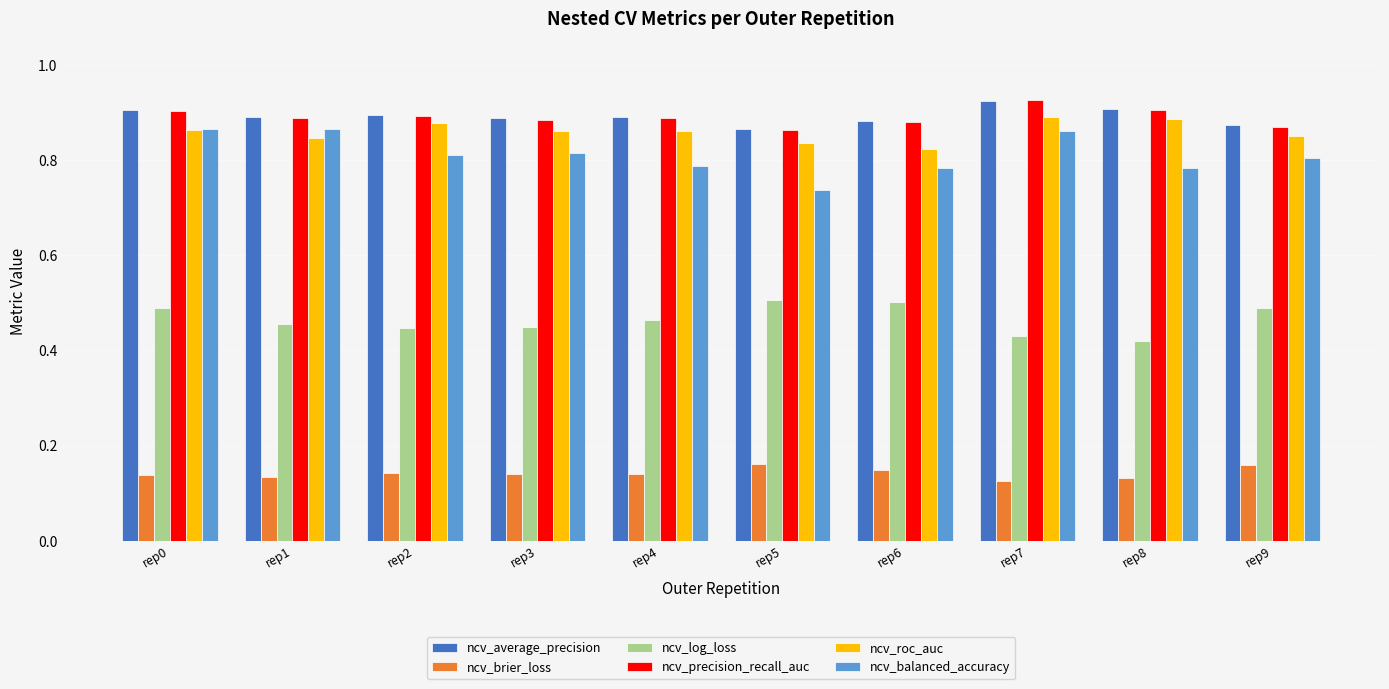

How many groups of bars are there?

10